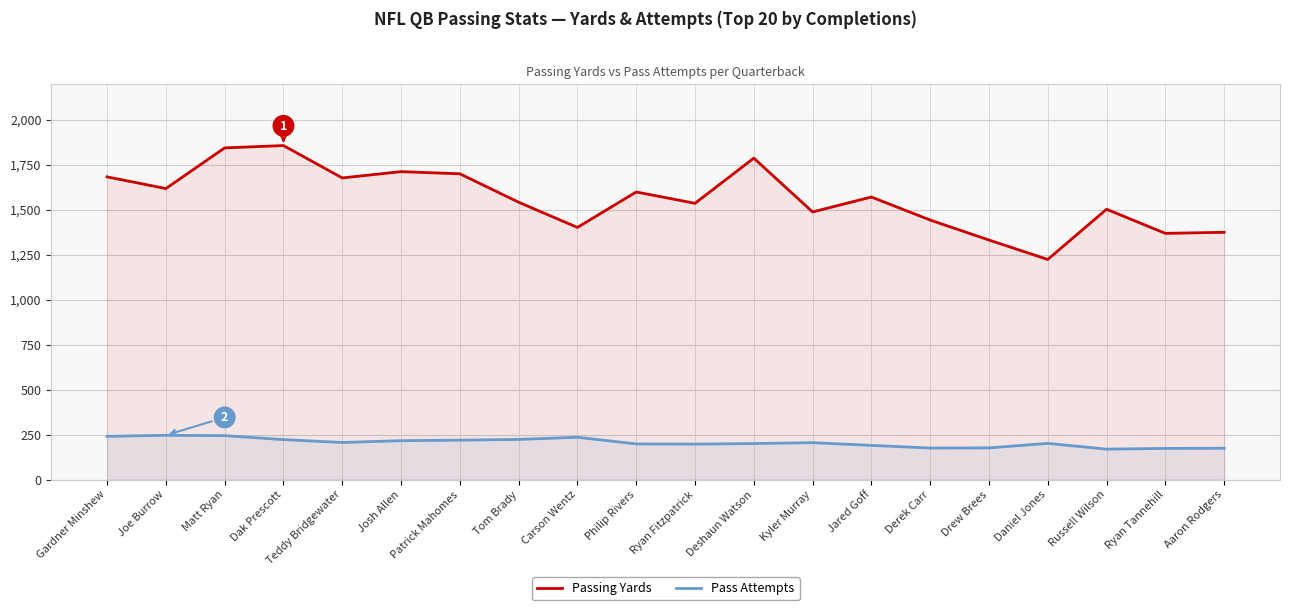

At which label is Pass Attempts closest to 207?

Teddy Bridgewater